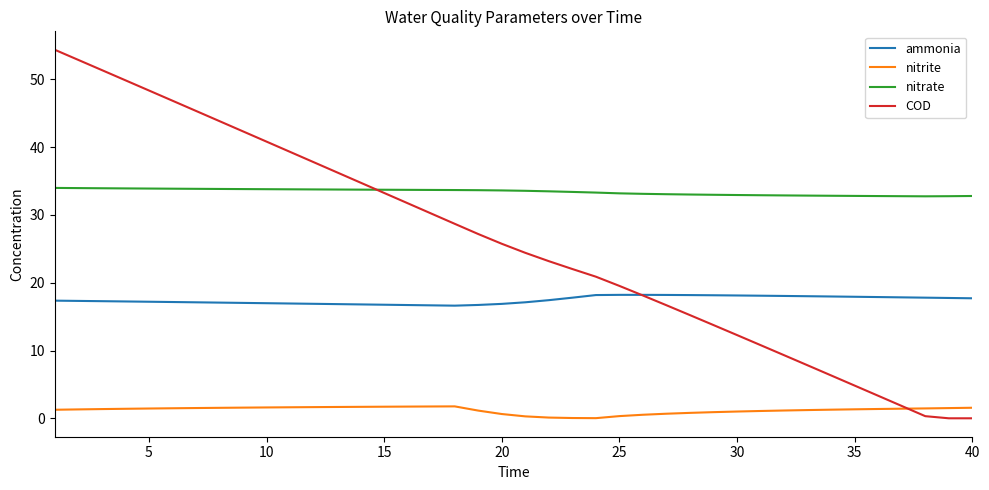

True or false: ammonia and nitrate cross at least once.

False